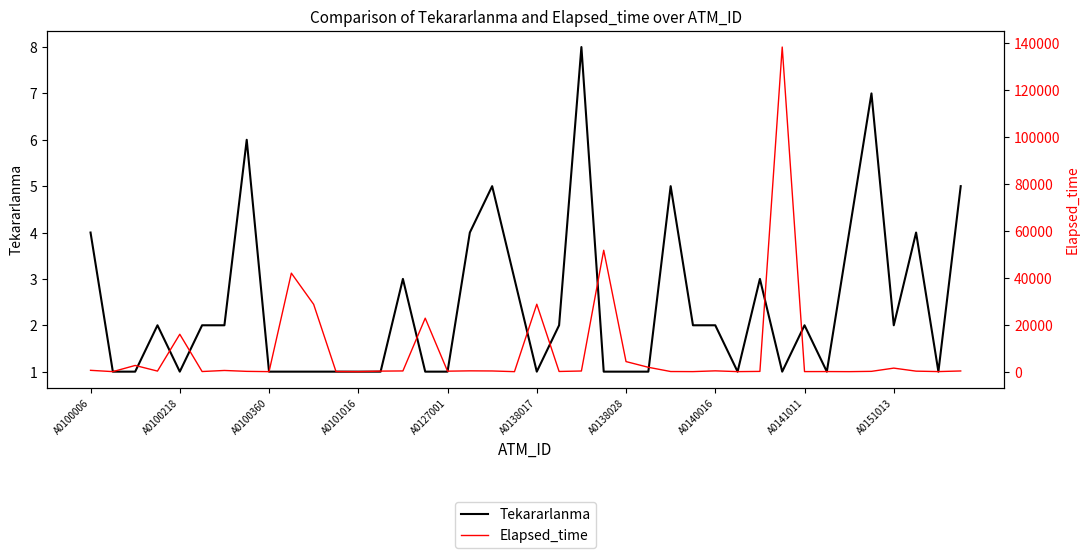

How many interior local peaks does the Elapsed_time series have?

12